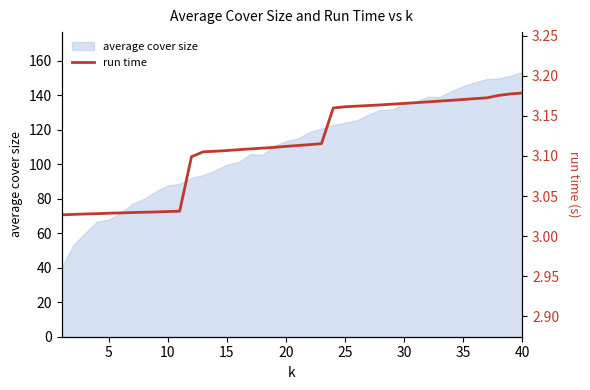

True or false: average cover size has a value of 154.8 at 20.

False